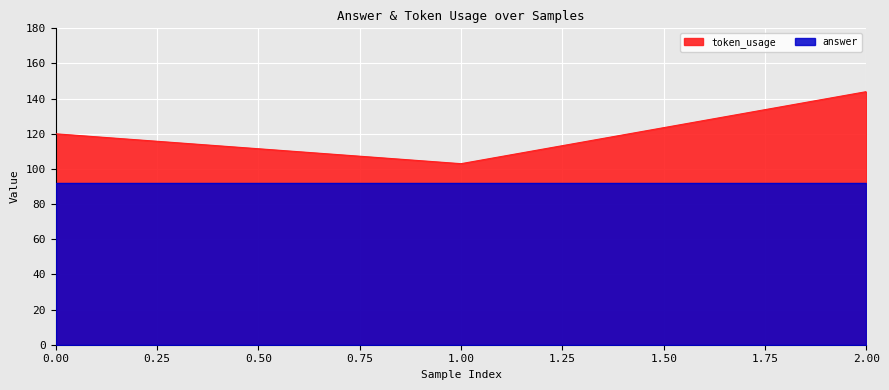

What is the ratio of the value at 1 to the value at 0?

0.9